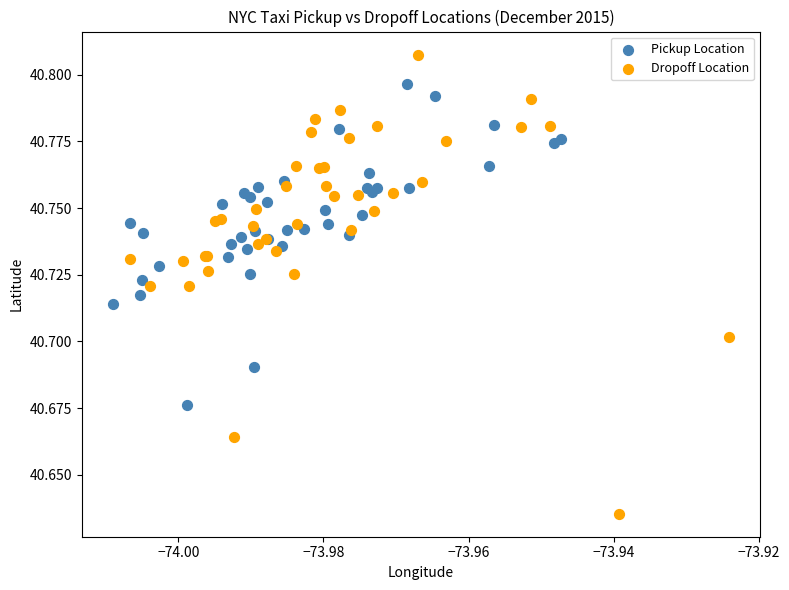

What are all the series names shown in the legend?

Pickup Location, Dropoff Location